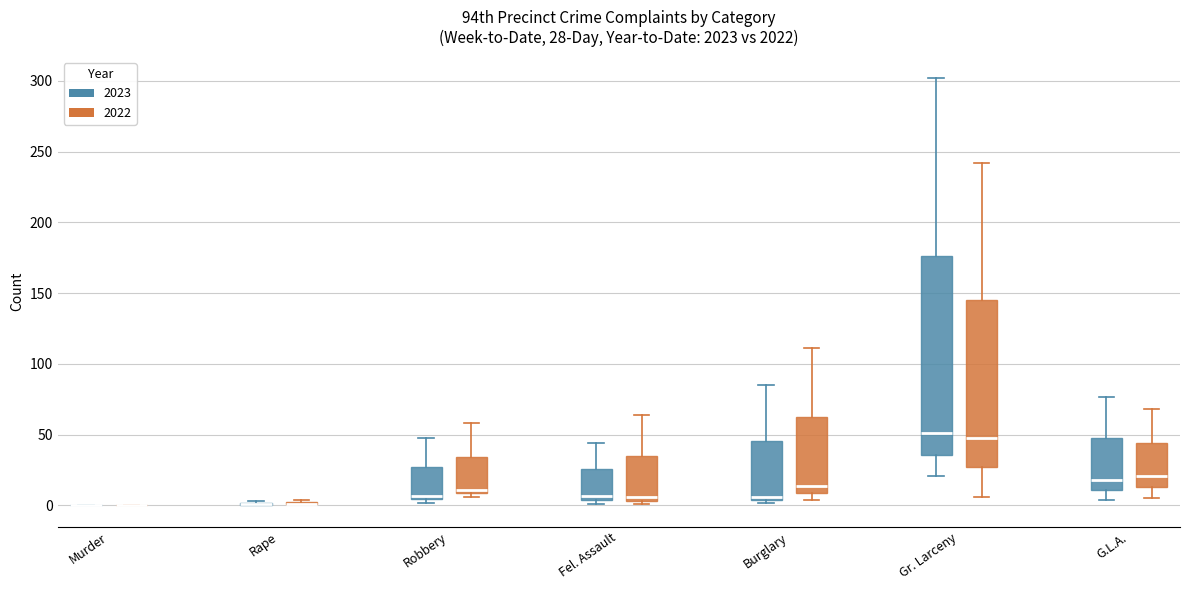

Comparing the boxes themselves (not the whiskers), which one is the tallest?

Gr. Larceny (2023)